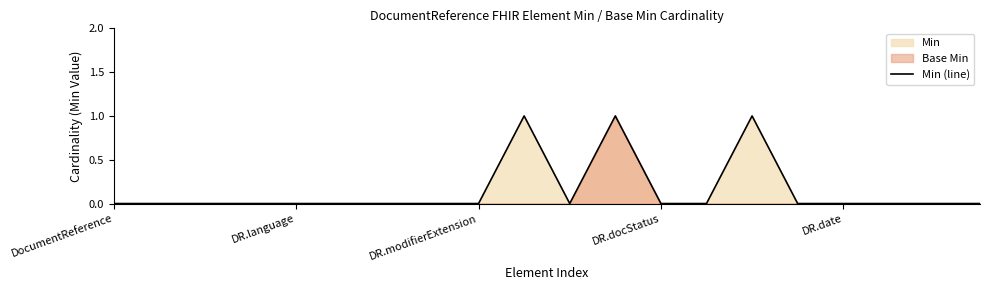

The value of Min (line) at DR.date is 0. True or false?

True